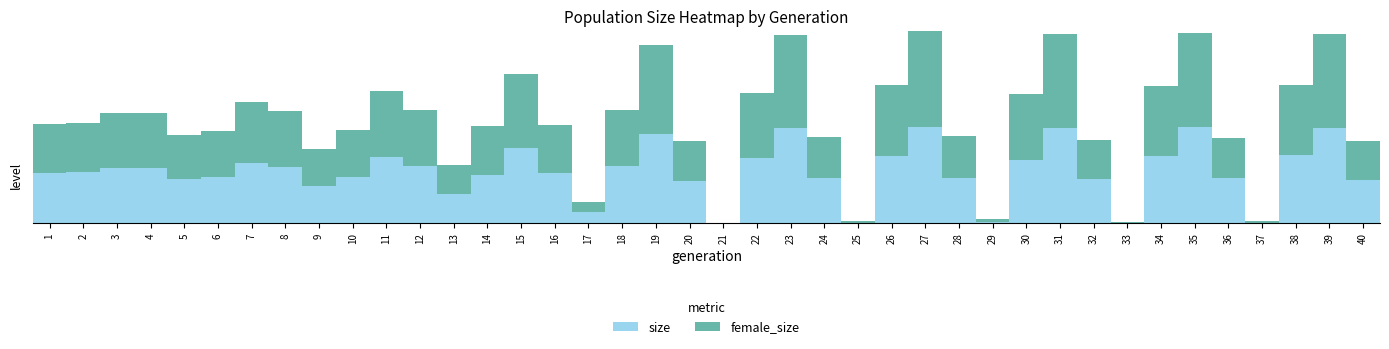

Are the bars horizontal?

No